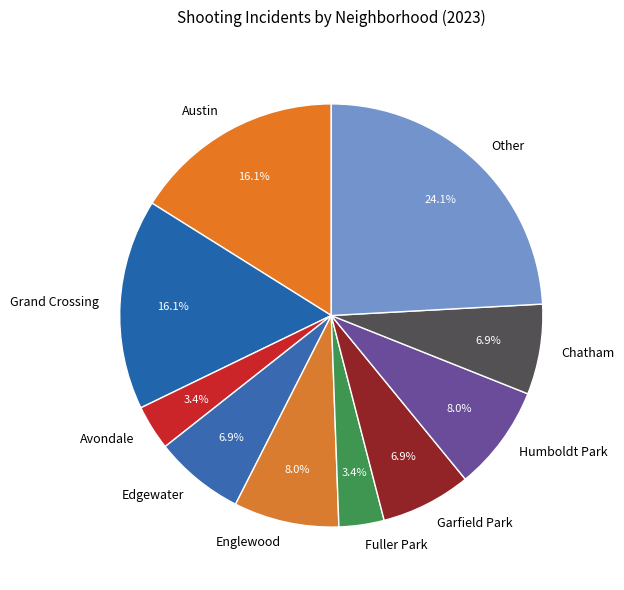

Which category has the biggest portion of the pie?

Other